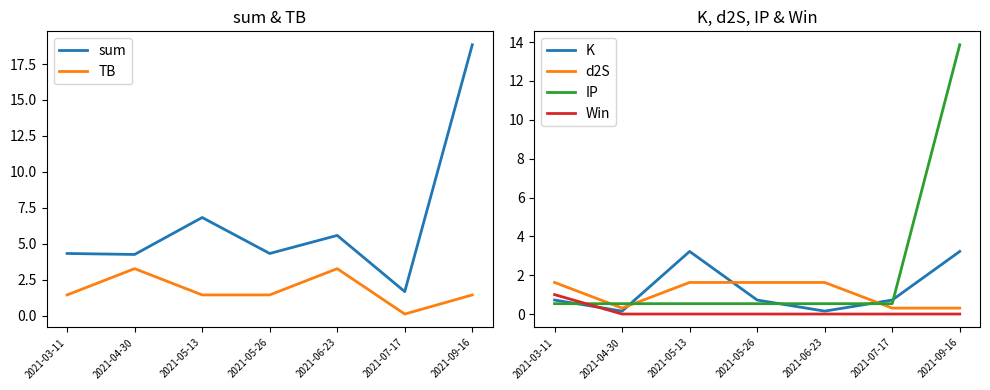

At which category is the sum across all series the highest?

2021-09-16